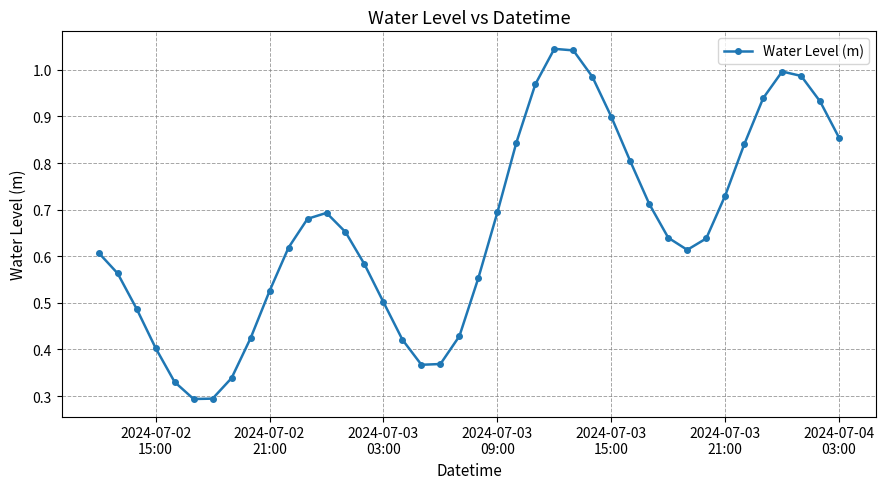

Does the chart have visible grid lines?

Yes